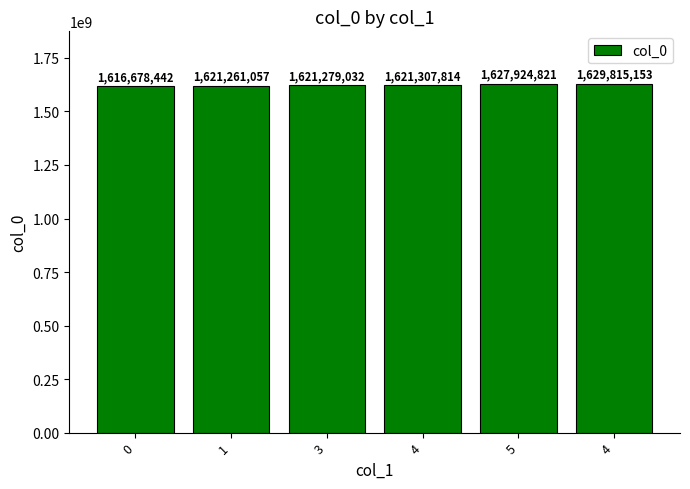

Approximately how many times larger is the value at 4 compared to 0?

1.0